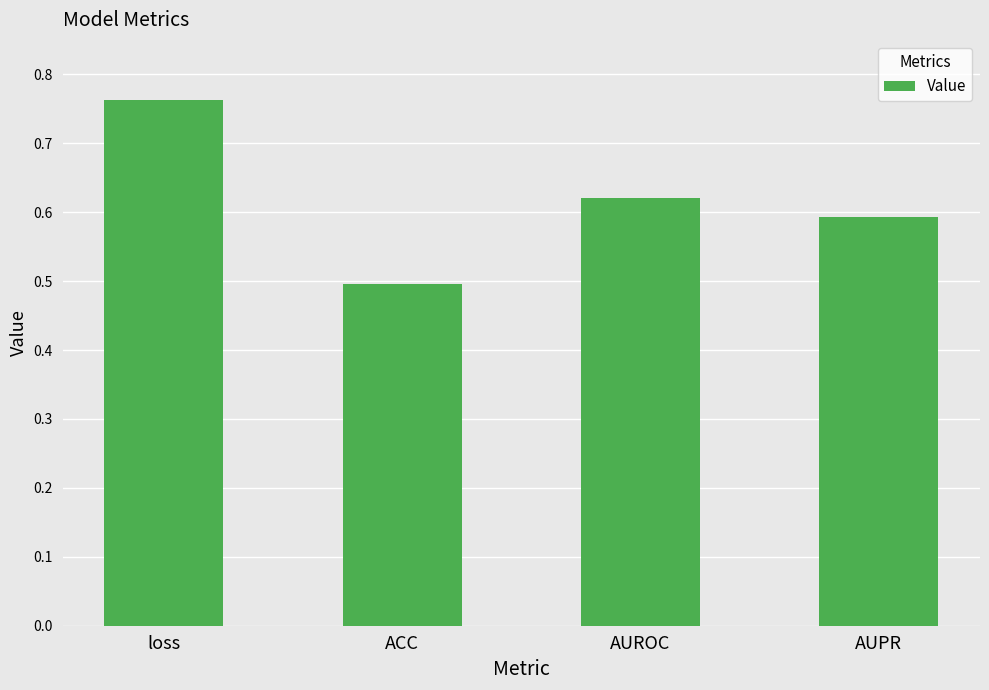

Where is the data nearest to the value 0?

ACC